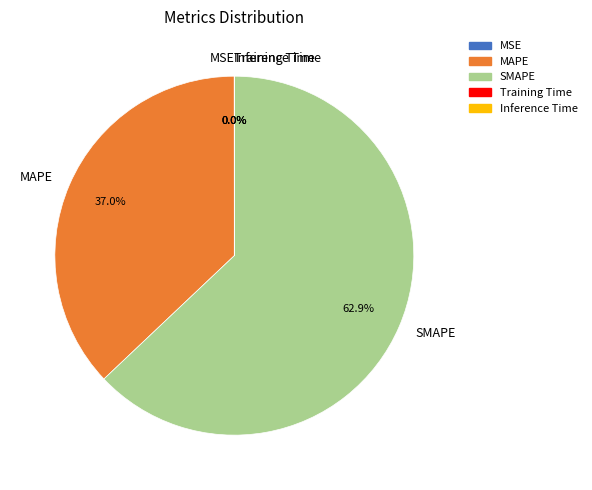

Combined, do SMAPE and MAPE account for over 50%?

Yes